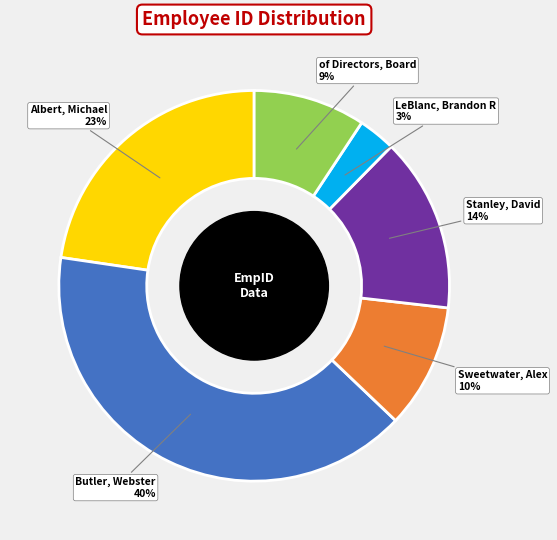

Which has a higher value, Stanley, David or Butler, Webster?

Butler, Webster